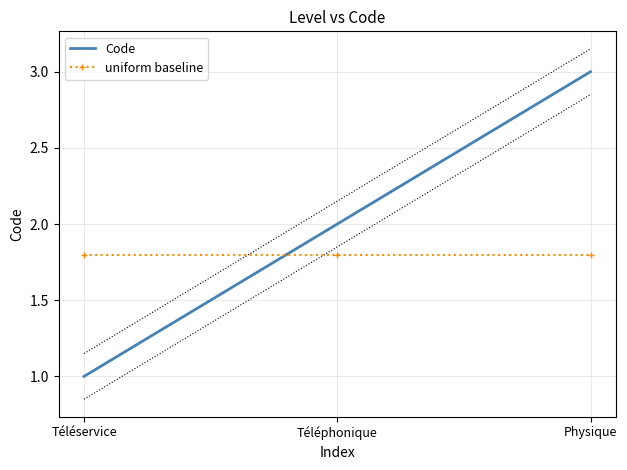

Between Téléphonique and Téléservice, which is larger?

Téléphonique